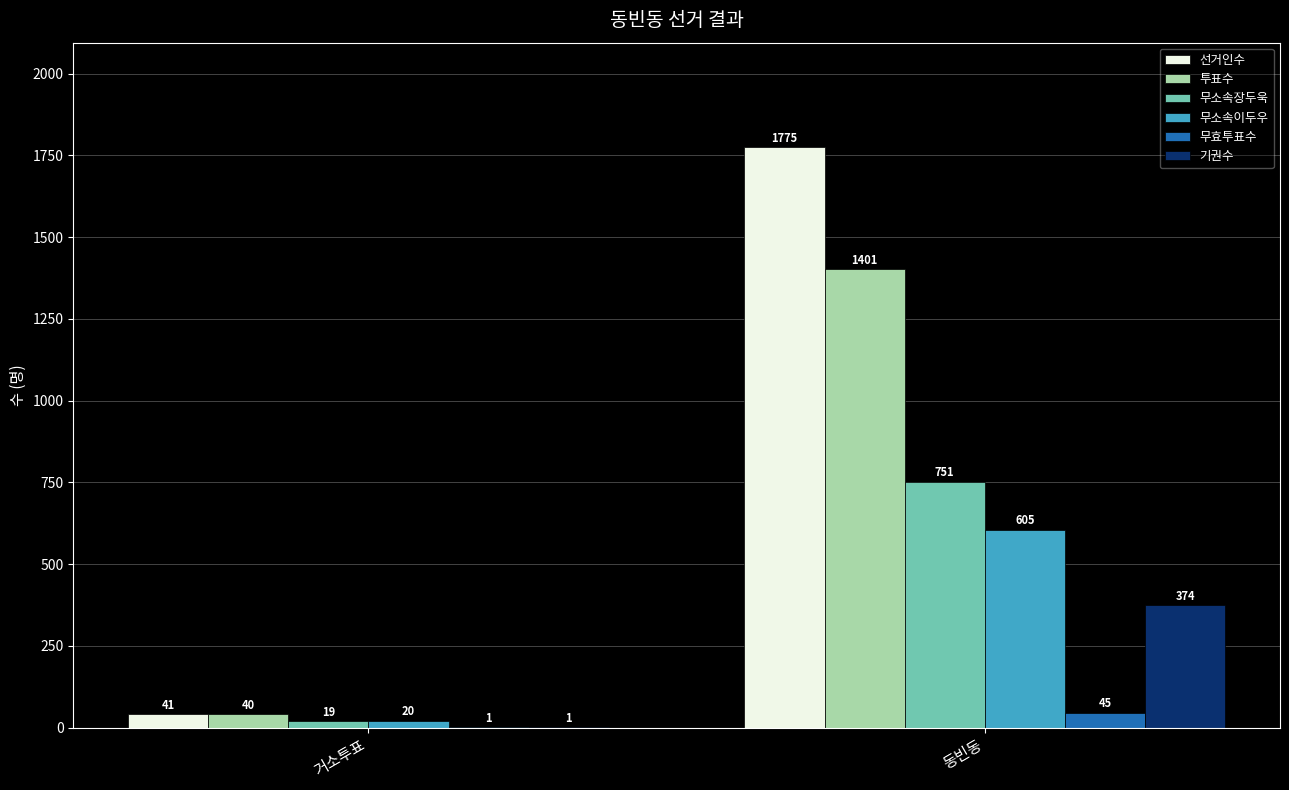

What is the maximum value for 무소속장두욱?

751